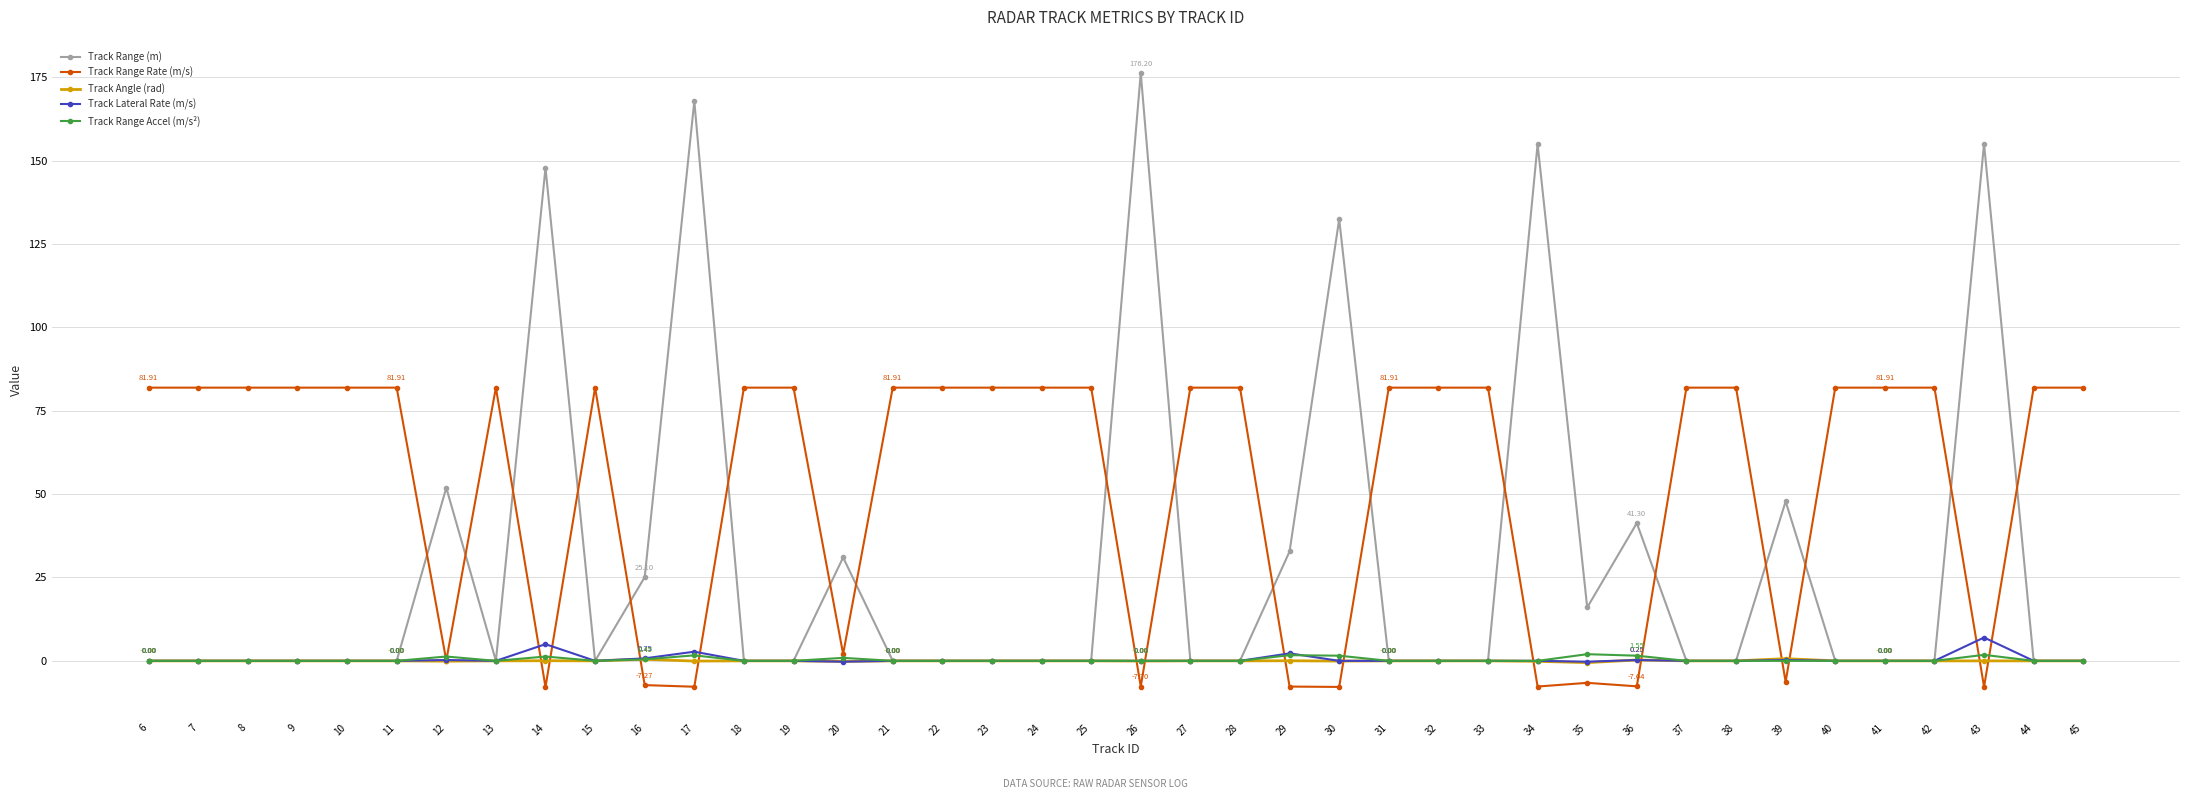

At which label does Track Range Rate (m/s) first exceed 81?

6